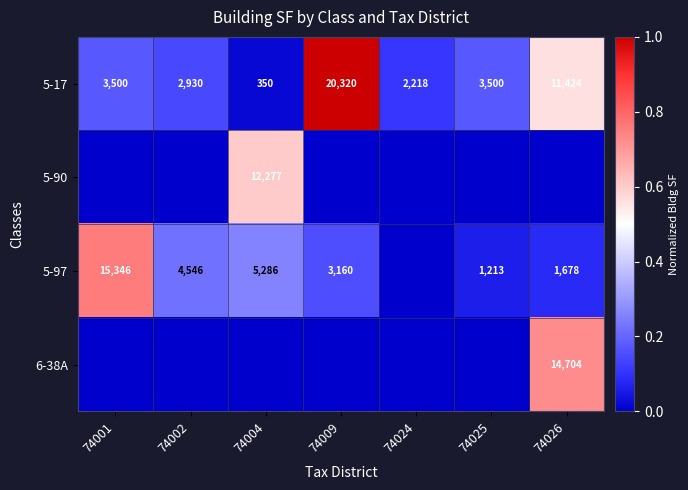

The value of 5-17 at 74009 is 13162. True or false?

False